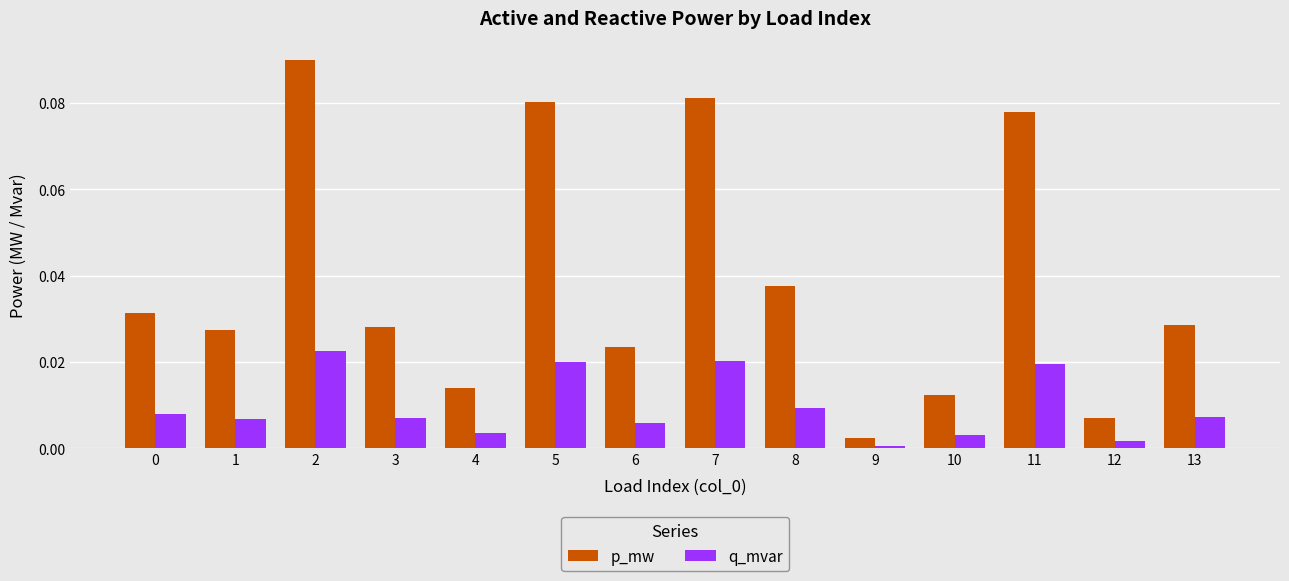

True or false: q_mvar has a value of 0.0 at 3.

True